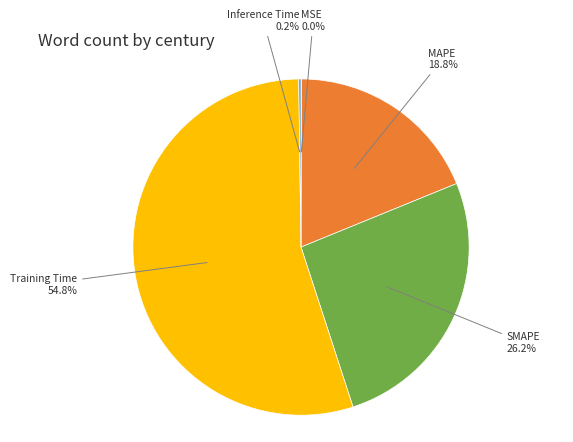

Is there a majority slice in this chart?

Yes